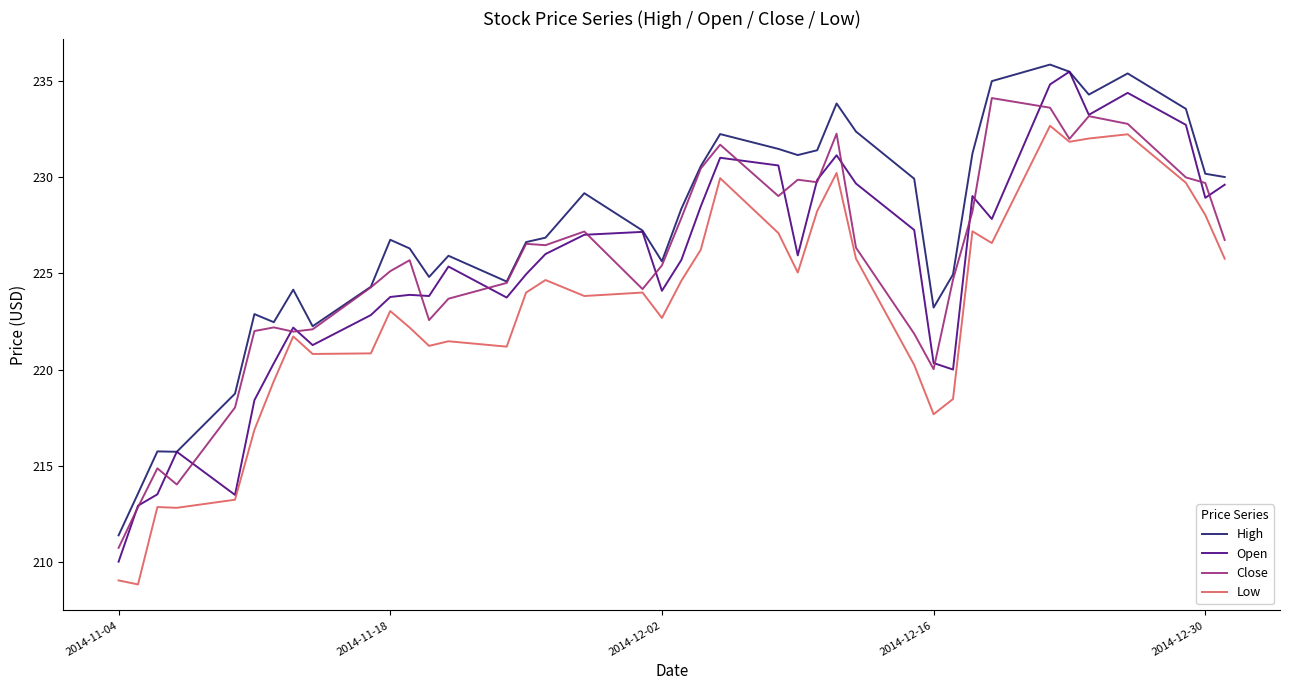

What is the smallest value displayed?

208.8